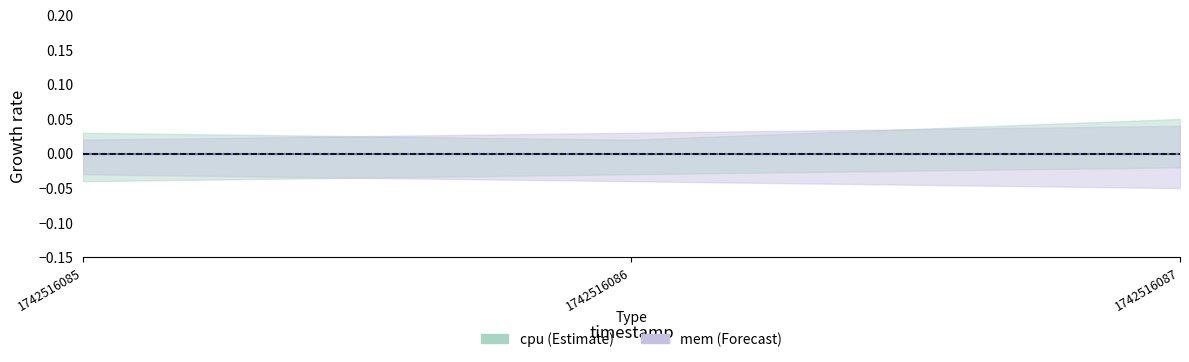

Between 1742516085 and 1742516086, which series saw the biggest shift?

cpu_lower